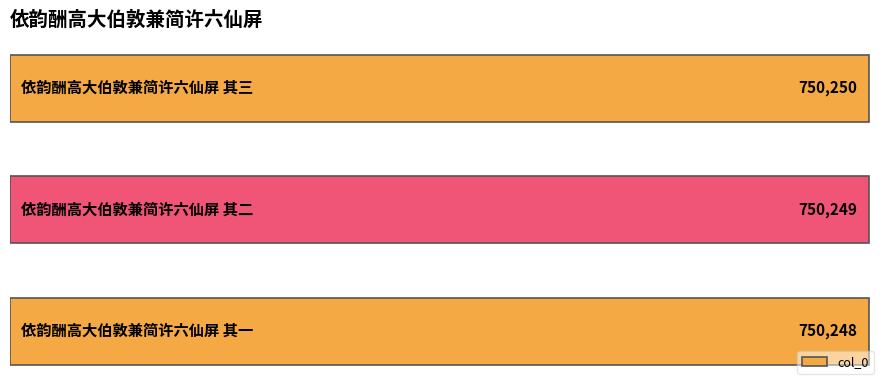

What is the greatest value displayed?

750250